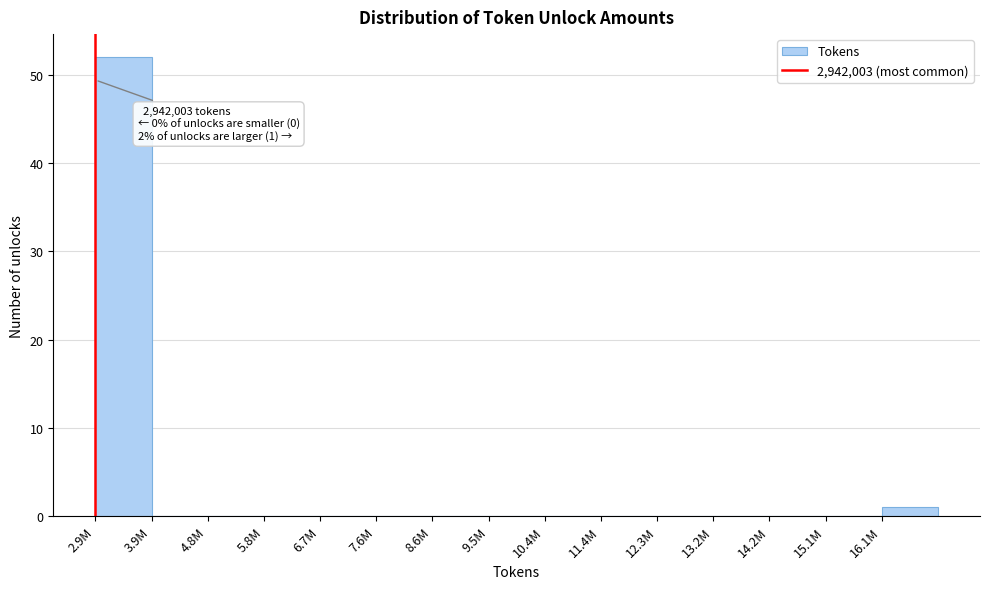

Reading right to left, what are all the values shown in this chart?

16.1M=1	15.1M=0	14.2M=0	13.2M=0	12.3M=0	11.4M=0	10.4M=0	9.5M=0	8.6M=0	7.6M=0	6.7M=0	5.8M=0	4.8M=0	3.9M=0	2.9M=52